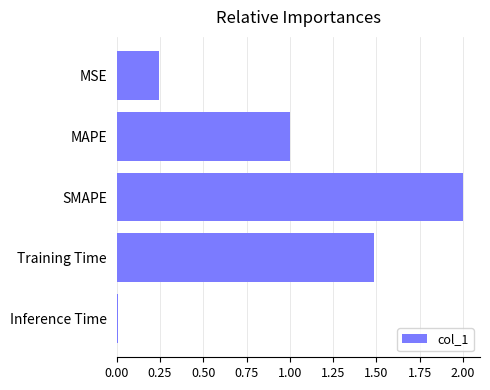

What is the sum of the values at Training Time and MSE?

1.7